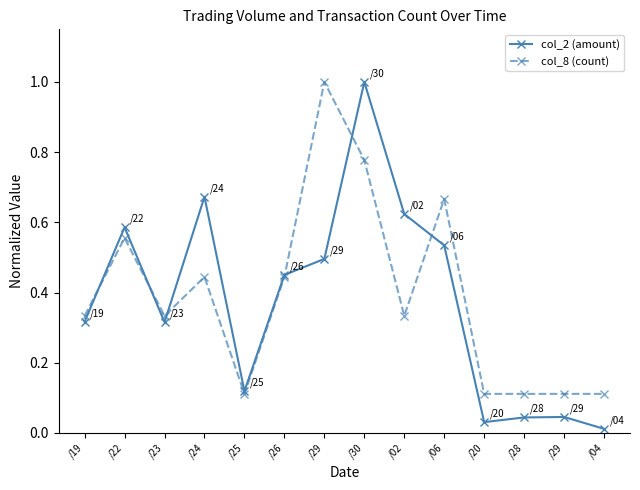

In col_8 (count), how many points are higher than both neighbors (excluding endpoints)?

4